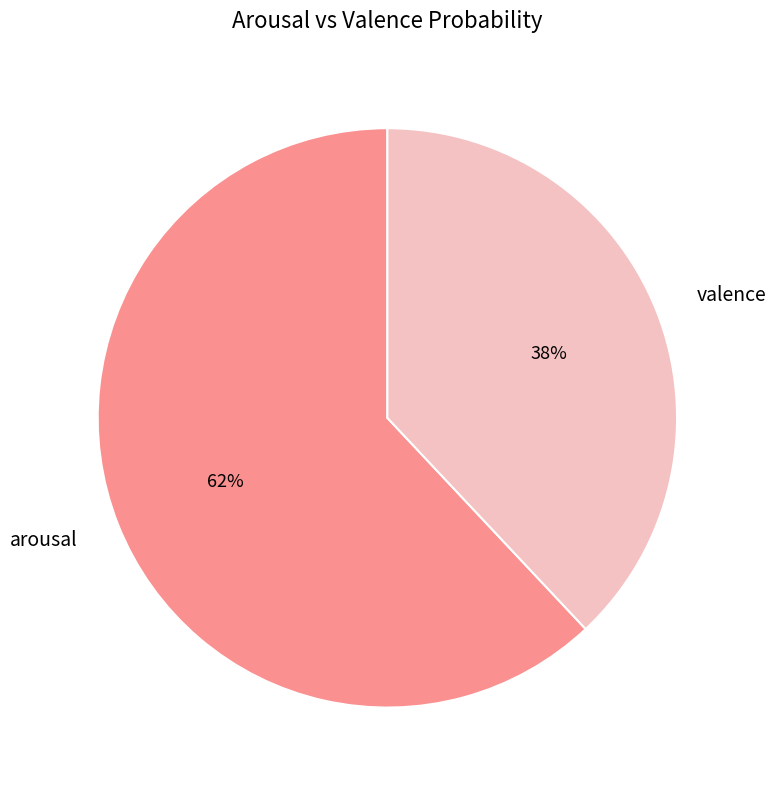

Is it true that arousal is 49% of the pie?

False